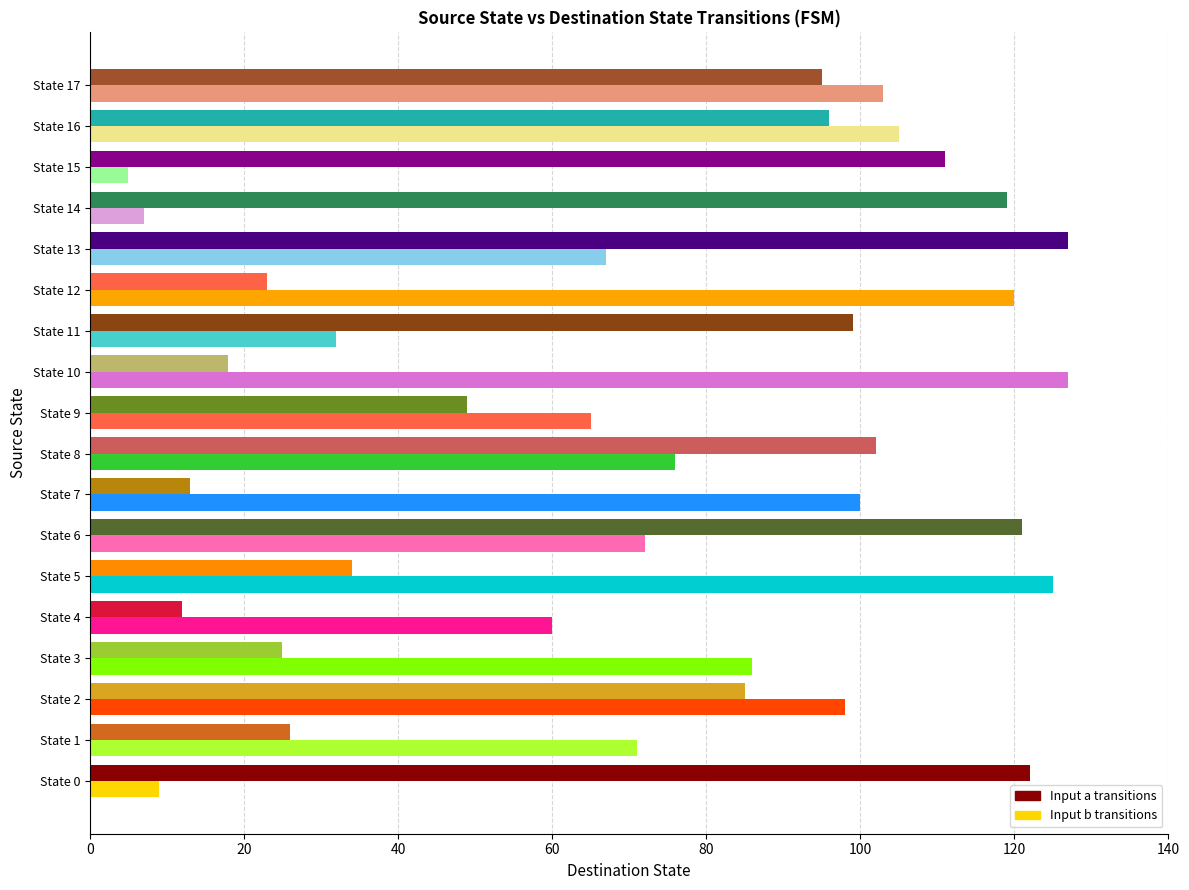

At which label is Input b transitions closest to 66?

State 9